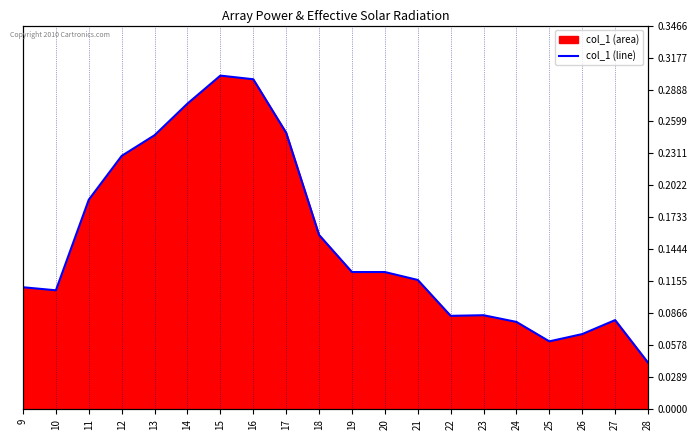

True or false: the data shows 0.3 at 16.

True